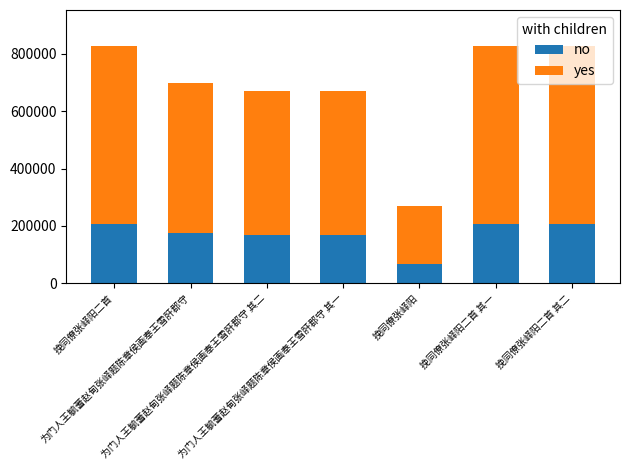

True or false: no has a value of 123668 at 挽同僚张峄阳二首 其一.

False